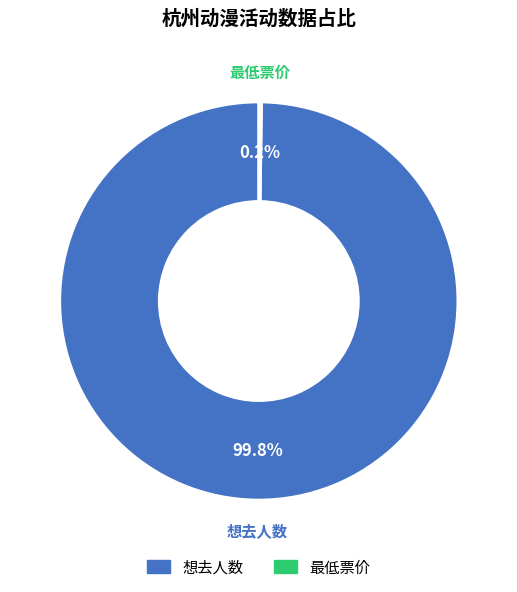

How much of the chart is everything except 想去人数?

0.2%